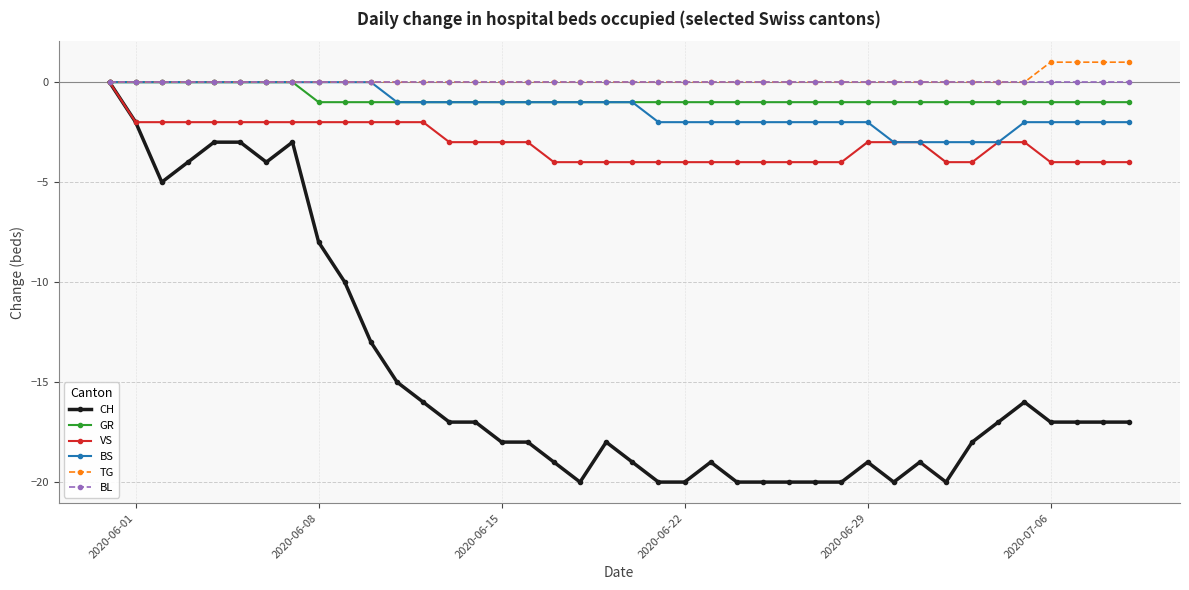

What is the lowest value of the VS series?

-4